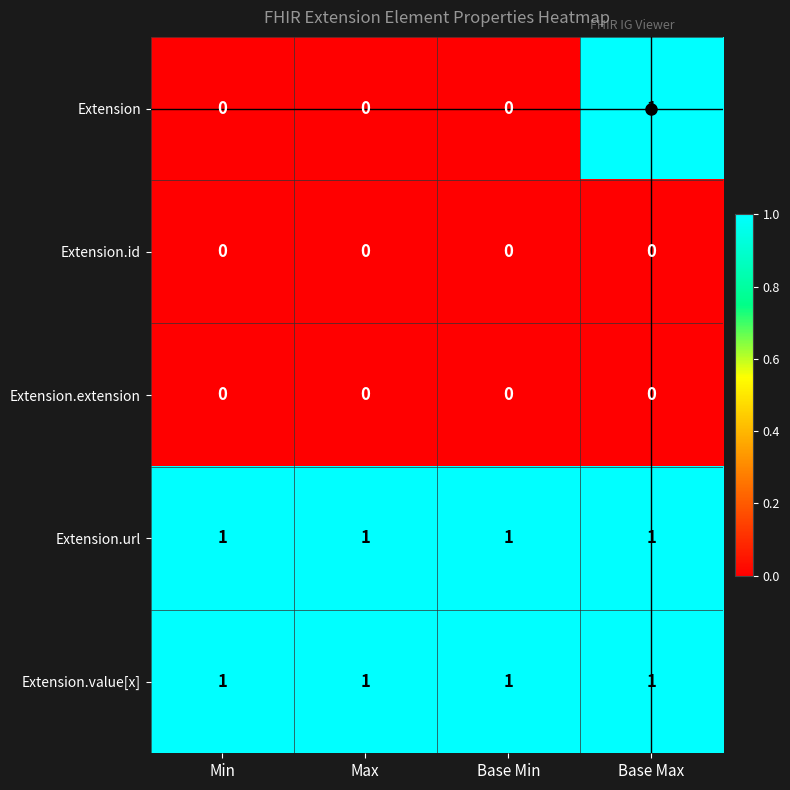

The Extension.id series shows 0 at Base Min. True or false?

True